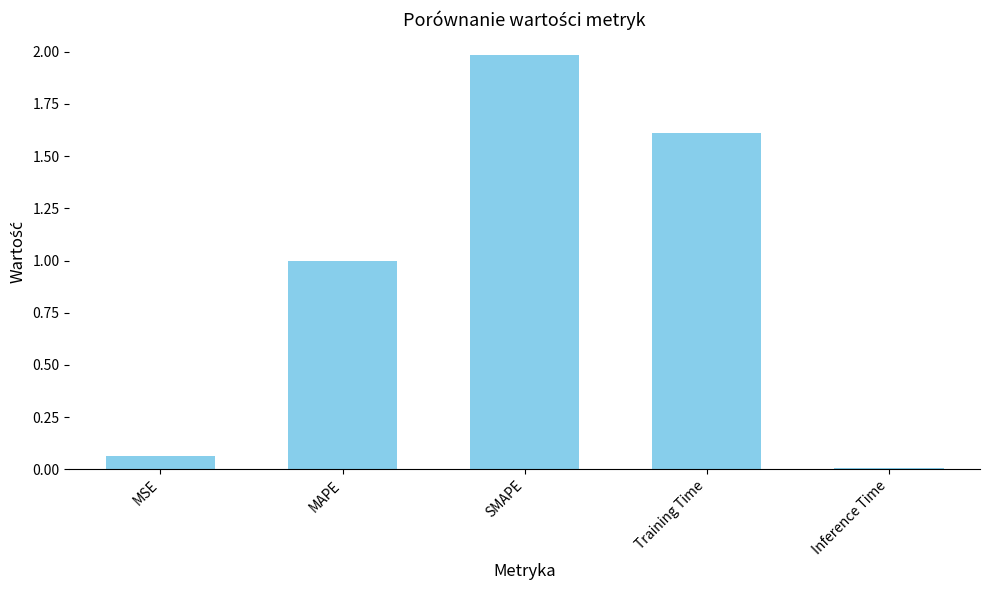

What is the difference between the maximum and second lowest values?

1.9